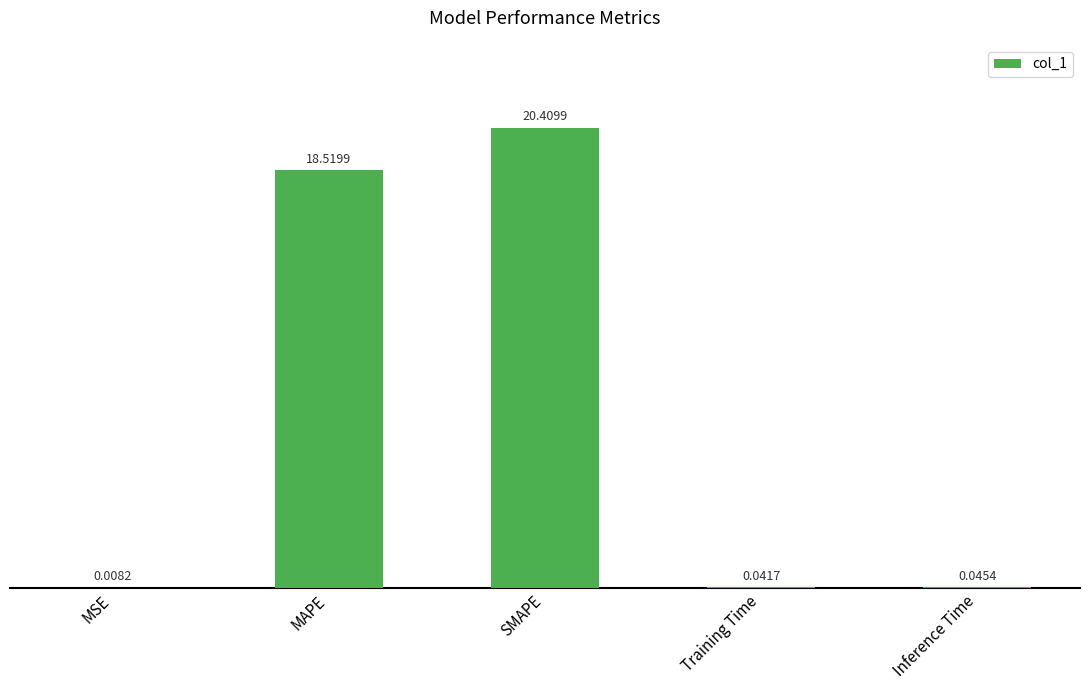

Which label corresponds to the largest value in the chart?

SMAPE